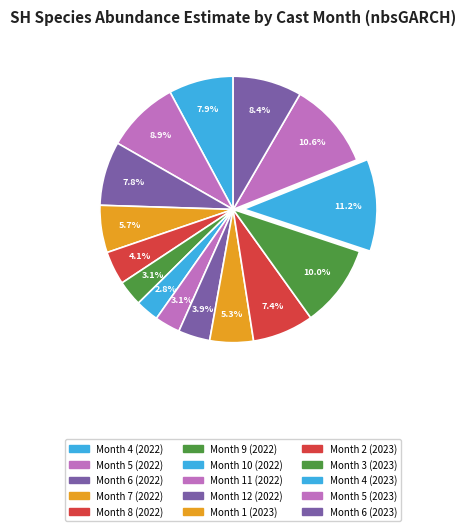

How many segments does this pie chart have?

15